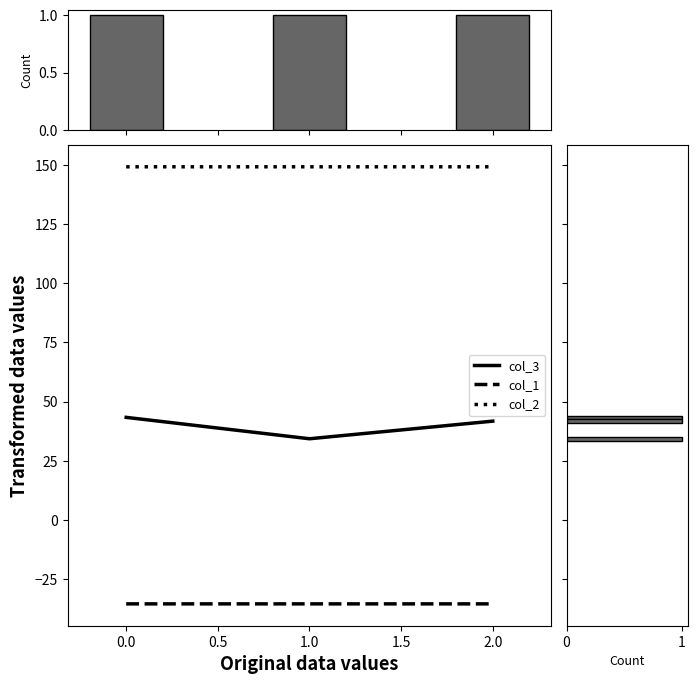

Which series has the largest total across all categories?

col_2